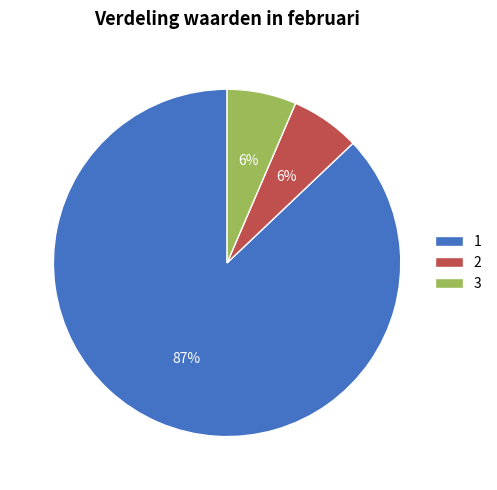

True or false: 2 accounts for 6% of the total.

True